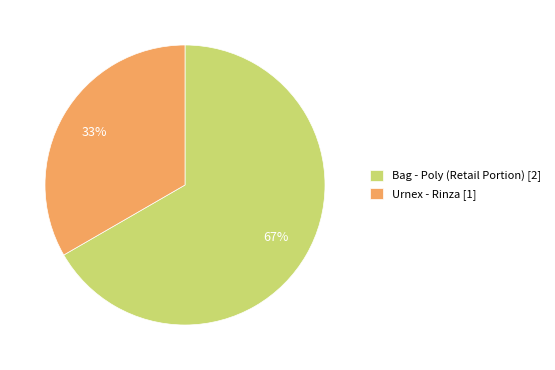

True or false: Bag - Poly (Retail Portion) [2] accounts for 67% of the total.

True